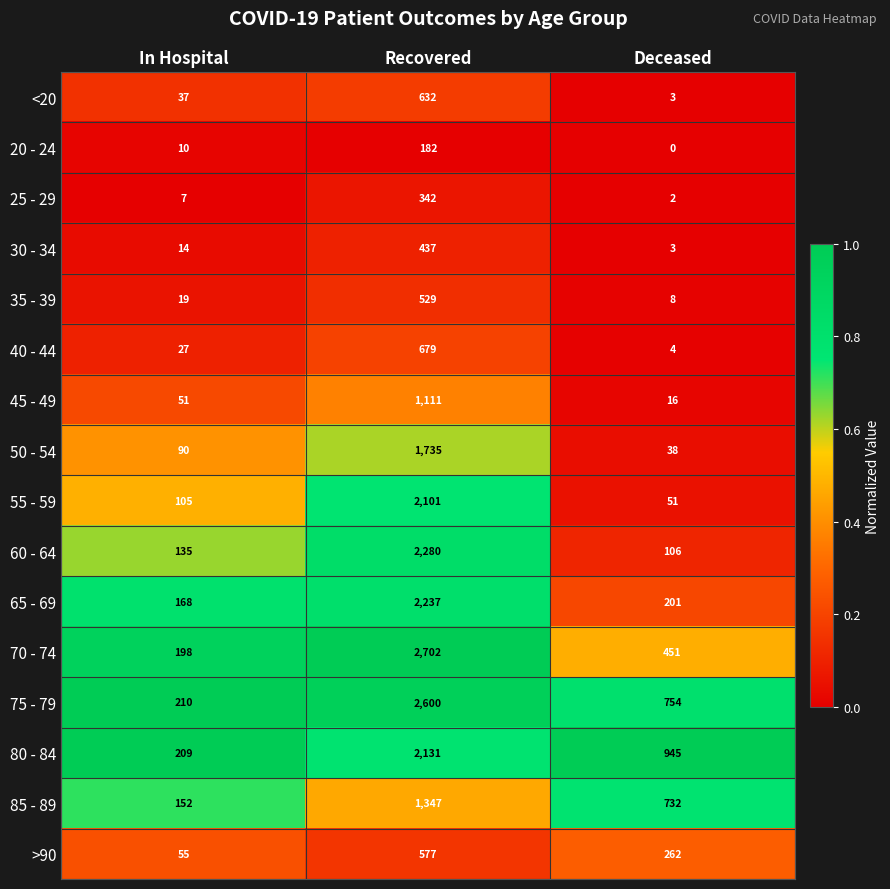

True or false: 30 - 34 has a value of 3 at Deceased.

True